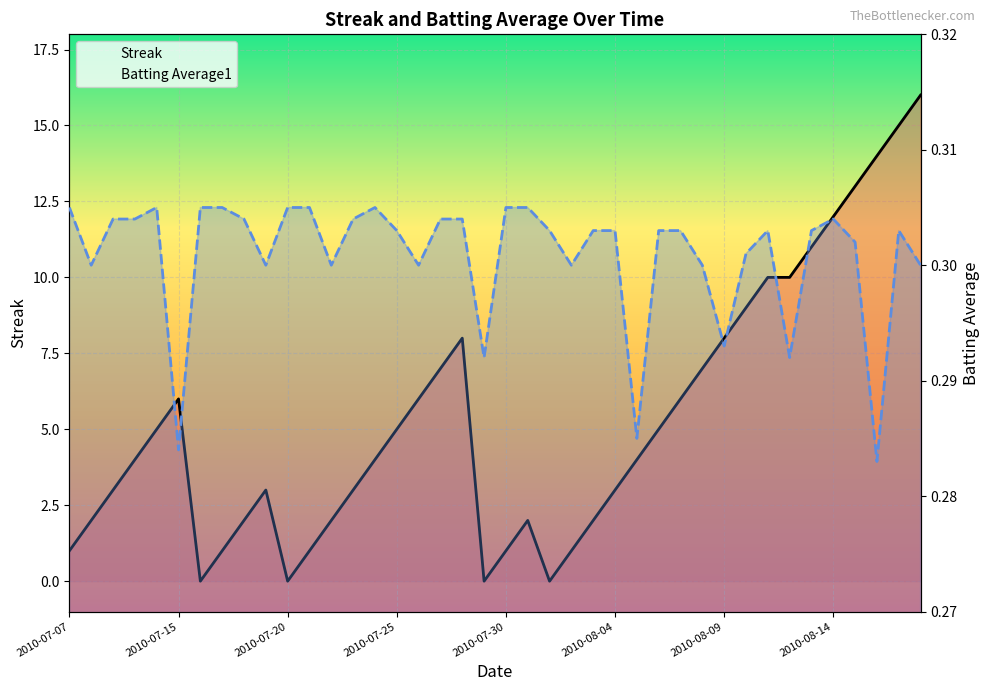

Reading left to right, transcribe all the data shown in this chart.

Streak: 1.0	2.0	3.0	4.0	5.0	6.0	0.0	1.0	2.0	3.0	0.0	1.0	2.0	3.0	4.0	5.0	6.0	7.0	8.0	0.0	1.0	2.0	0.0	1.0	2.0	3.0	4.0	5.0	6.0	7.0	8.0	9.0	10.0	10.0	11.0	12.0	13.0	14.0	15.0	16.0
Batting Average1: 0.3	0.3	0.3	0.3	0.3	0.3	0.3	0.3	0.3	0.3	0.3	0.3	0.3	0.3	0.3	0.3	0.3	0.3	0.3	0.3	0.3	0.3	0.3	0.3	0.3	0.3	0.3	0.3	0.3	0.3	0.3	0.3	0.3	0.3	0.3	0.3	0.3	0.3	0.3	0.3